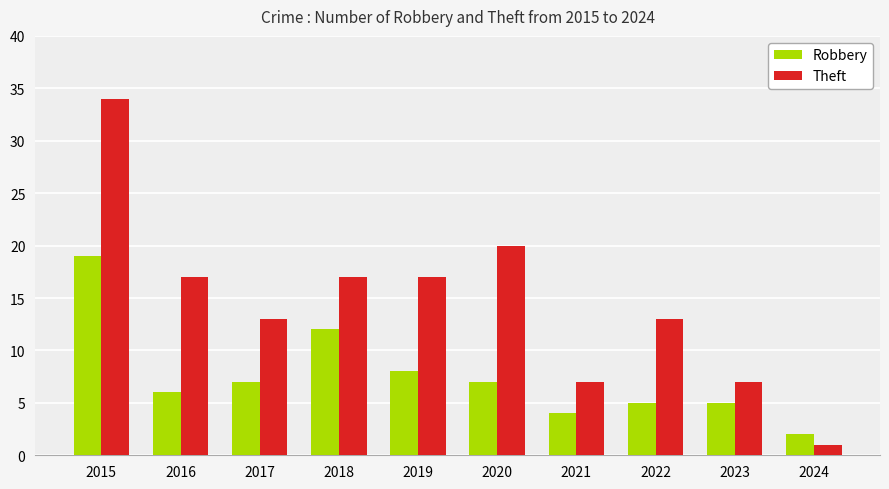

True or false: Robbery has a value of 11 at 2020.

False